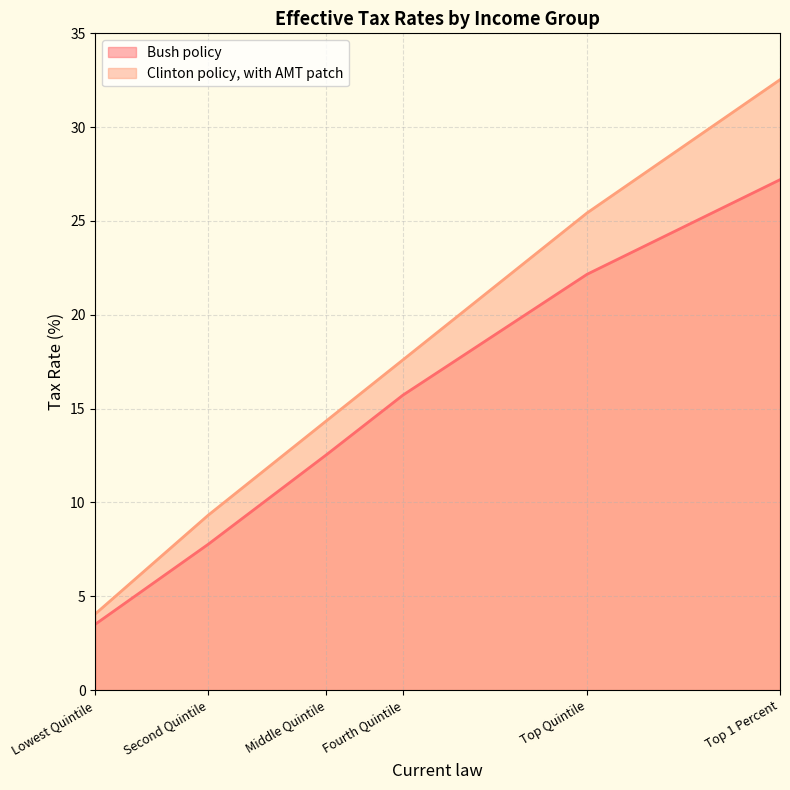

What are all the series names shown in the legend?

Bush policy, Clinton policy, with AMT patch